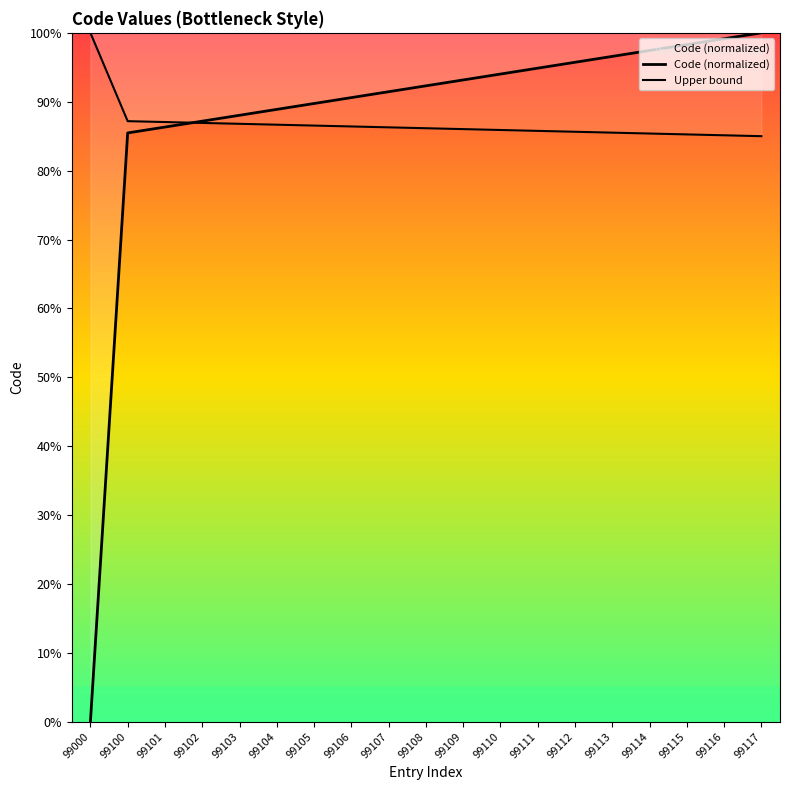

Which series has the widest spread of values?

Code (normalized)